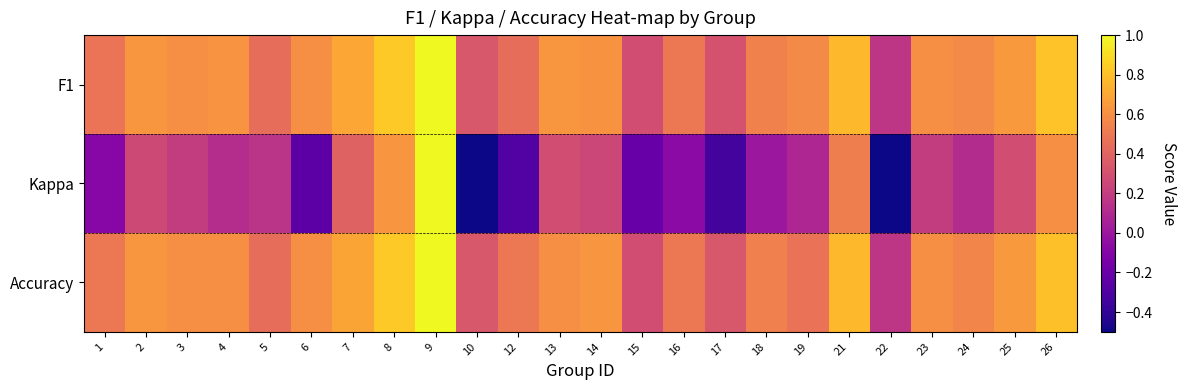

At 6, list the series in order from largest to smallest.

F1, Accuracy, Kappa